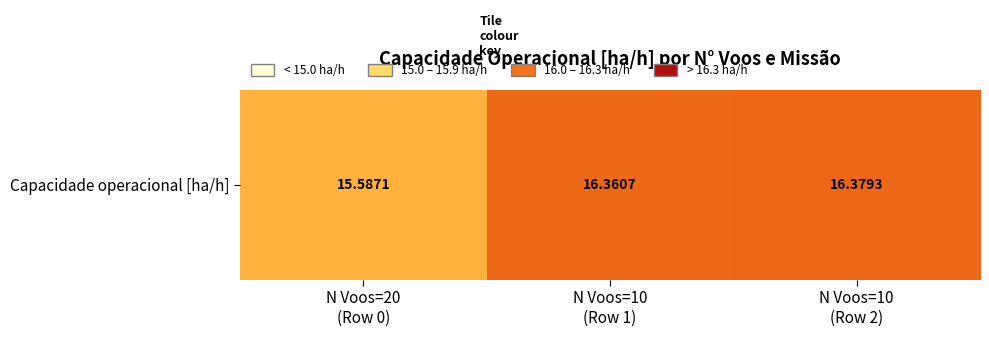

How many values exceed 16?

2